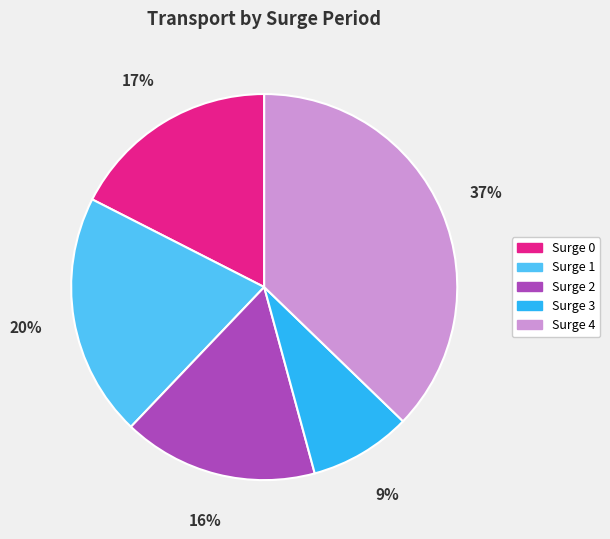

How many segments does this pie chart have?

5